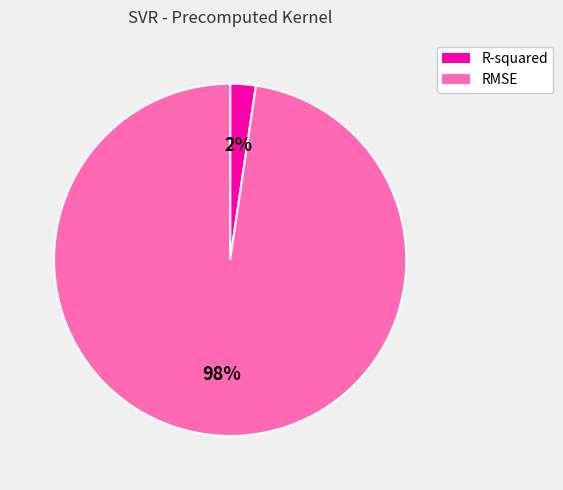

What is the largest slice in the pie chart?

RMSE